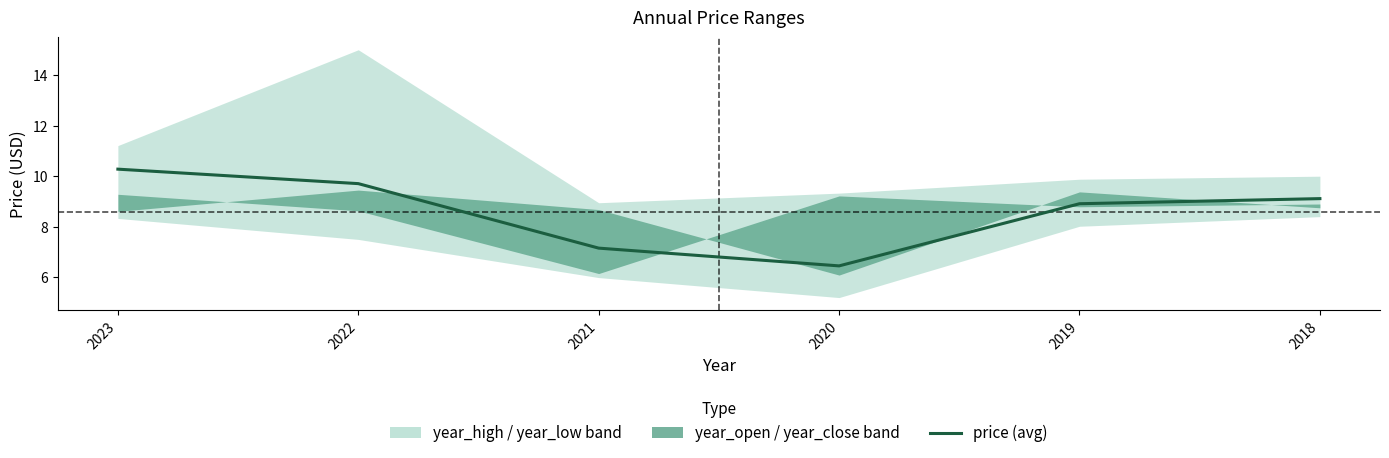

Where does the data first go above 9?

2023